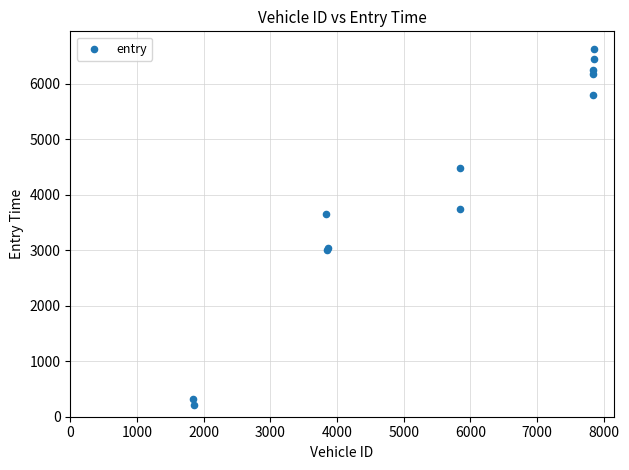

What Y value in the scatter plot is closest to 3421?

3653.2